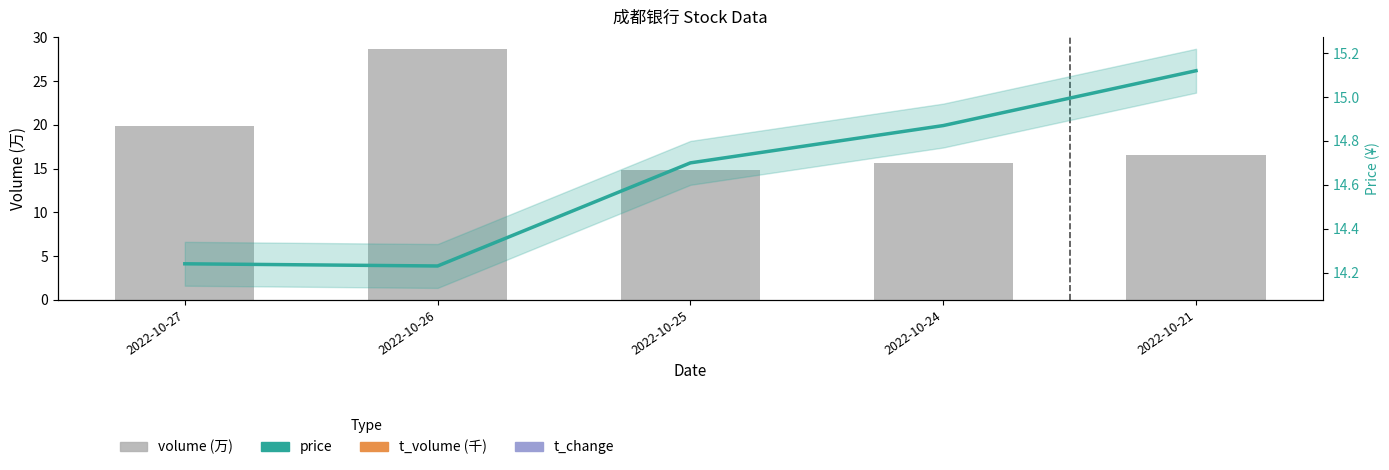

Which label corresponds to the smallest value in the chart?

2022-10-25